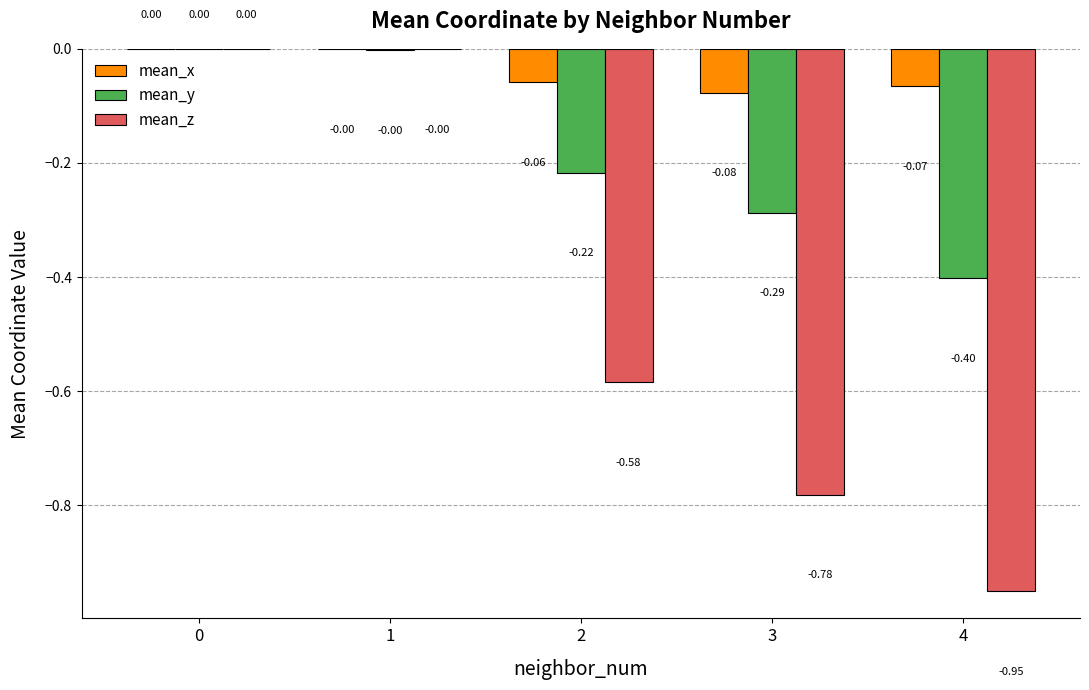

What are all the series names shown in the legend?

mean_x, mean_y, mean_z